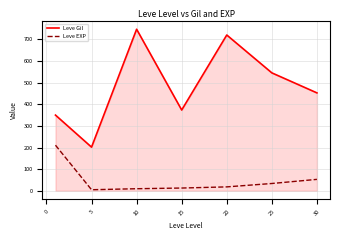

Which series has the widest spread of values?

Leve Gil